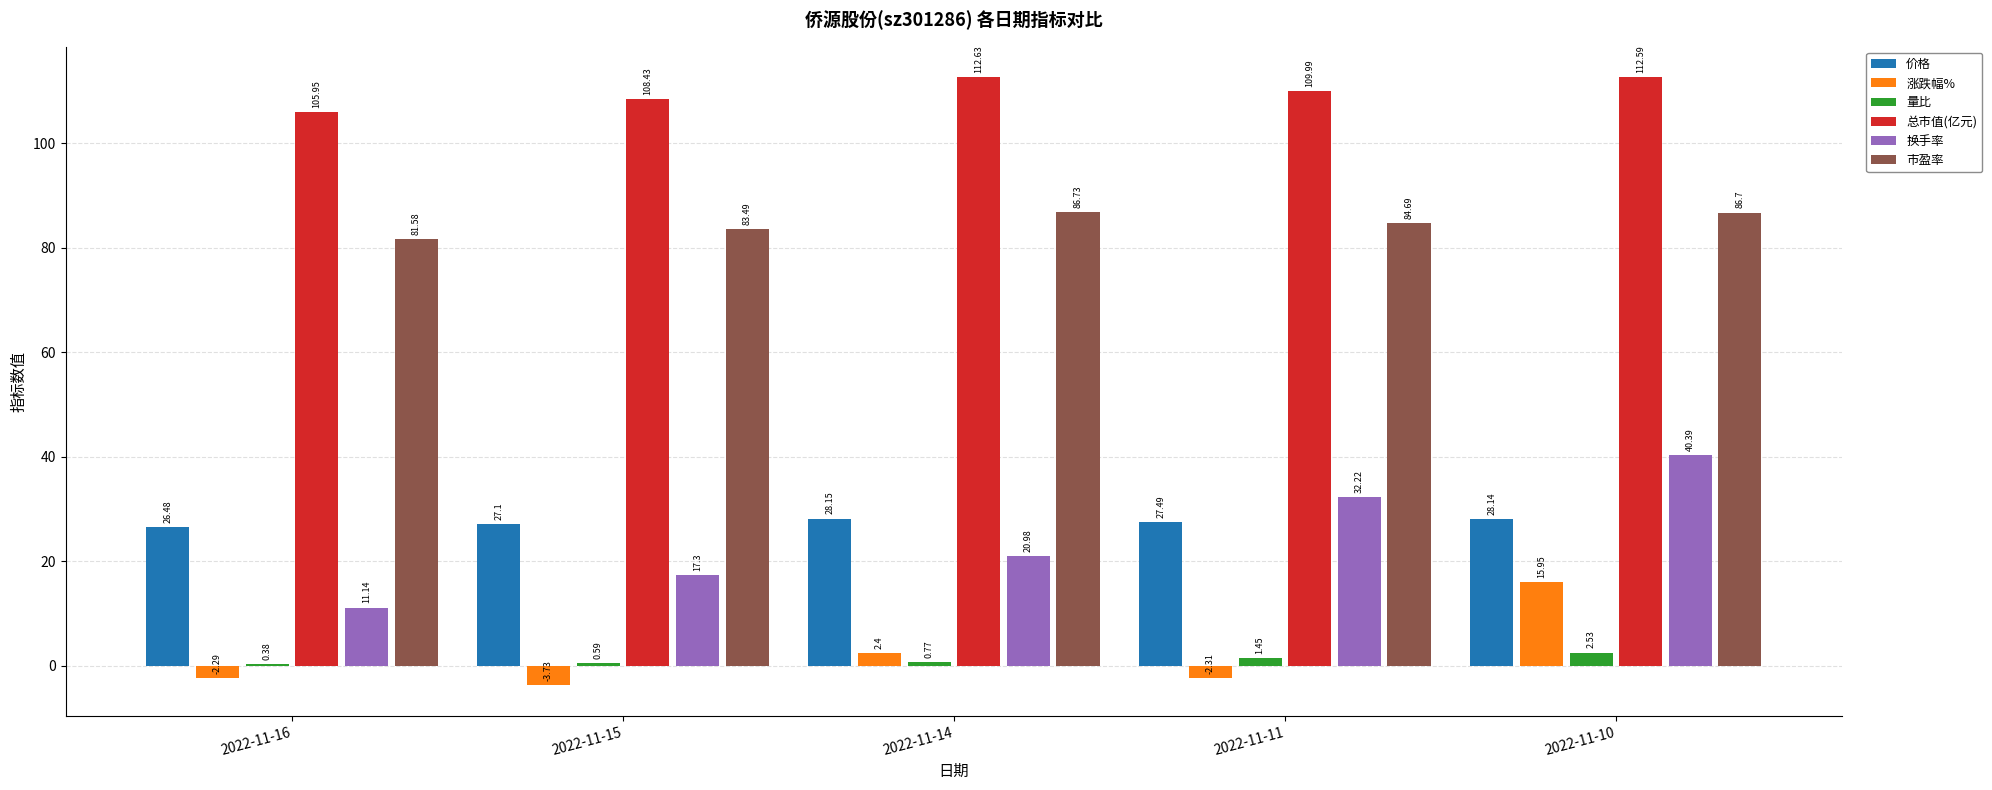

Which series has the largest range (max minus min)?

换手率